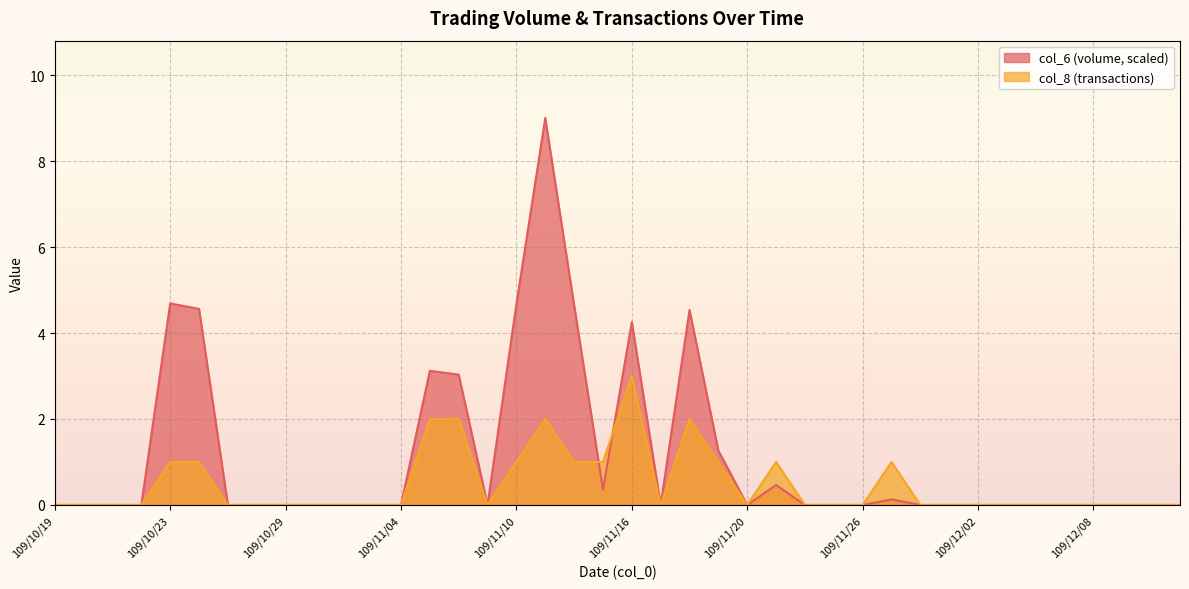

Reading left to right, list all the values displayed in this chart.

col_6: 0.0	0.0	0.0	0.0	4.7	4.6	0.0	0.0	0.0	0.0	0.0	0.0	0.0	3.1	3.0	0.0	4.7	9.0	4.6	0.4	4.3	0.0	4.5	1.3	0.0	0.5	0.0	0.0	0.0	0.1	0.0	0.0	0.0	0.0	0.0	0.0	0.0	0.0	0.0	0.0
col_8: 0.0	0.0	0.0	0.0	1.0	1.0	0.0	0.0	0.0	0.0	0.0	0.0	0.0	2.0	2.0	0.0	1.0	2.0	1.0	1.0	3.0	0.0	2.0	1.0	0.0	1.0	0.0	0.0	0.0	1.0	0.0	0.0	0.0	0.0	0.0	0.0	0.0	0.0	0.0	0.0